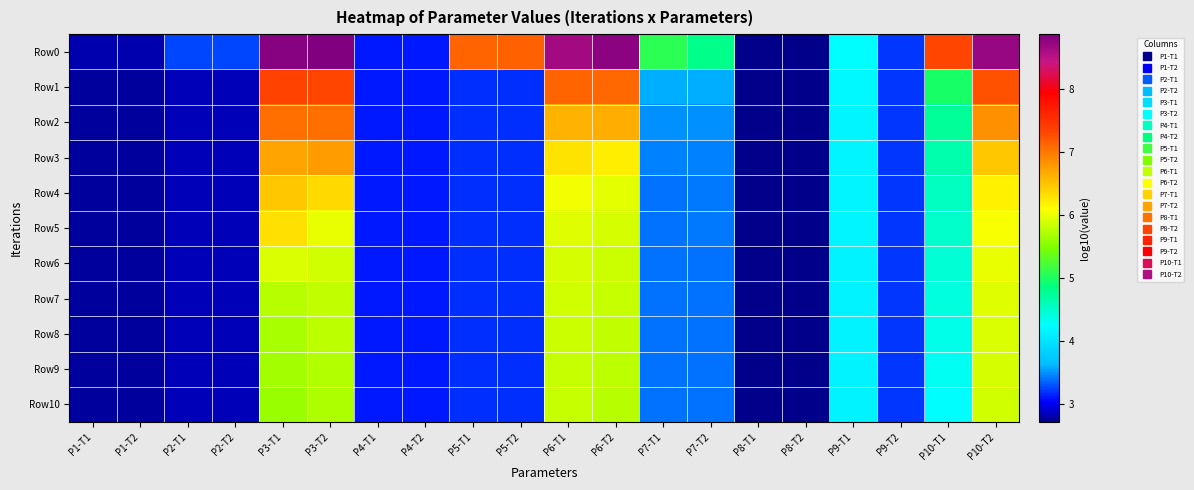

Reading right to left, list all the values displayed in this chart.

Row0: P10-T2=8.7	P10-T1=7.3	P9-T2=3.2	P9-T1=4.3	P8-T2=2.7	P8-T1=2.7	P7-T2=4.8	P7-T1=5.1	P6-T2=8.8	P6-T1=8.6	P5-T2=7.2	P5-T1=7.1	P4-T2=3.1	P4-T1=3.1	P3-T2=8.9	P3-T1=8.8	P2-T2=3.3	P2-T1=3.3	P1-T2=2.8	P1-T1=2.8
Row1: P10-T2=7.2	P10-T1=5.0	P9-T2=3.2	P9-T1=4.2	P8-T2=2.7	P8-T1=2.7	P7-T2=3.6	P7-T1=3.6	P6-T2=7.1	P6-T1=7.1	P5-T2=3.2	P5-T1=3.2	P4-T2=3.1	P4-T1=3.1	P3-T2=7.3	P3-T1=7.3	P2-T2=2.8	P2-T1=2.8	P1-T2=2.8	P1-T1=2.8
Row2: P10-T2=6.8	P10-T1=4.7	P9-T2=3.2	P9-T1=4.2	P8-T2=2.7	P8-T1=2.7	P7-T2=3.5	P7-T1=3.5	P6-T2=6.6	P6-T1=6.6	P5-T2=3.2	P5-T1=3.2	P4-T2=3.1	P4-T1=3.1	P3-T2=7.1	P3-T1=7.0	P2-T2=2.8	P2-T1=2.8	P1-T2=2.8	P1-T1=2.8
Row3: P10-T2=6.5	P10-T1=4.6	P9-T2=3.2	P9-T1=4.2	P8-T2=2.7	P8-T1=2.7	P7-T2=3.5	P7-T1=3.4	P6-T2=6.2	P6-T1=6.3	P5-T2=3.2	P5-T1=3.2	P4-T2=3.1	P4-T1=3.1	P3-T2=6.8	P3-T1=6.7	P2-T2=2.8	P2-T1=2.8	P1-T2=2.8	P1-T1=2.8
Row4: P10-T2=6.2	P10-T1=4.6	P9-T2=3.2	P9-T1=4.2	P8-T2=2.7	P8-T1=2.7	P7-T2=3.4	P7-T1=3.4	P6-T2=6.0	P6-T1=6.0	P5-T2=3.2	P5-T1=3.2	P4-T2=3.1	P4-T1=3.1	P3-T2=6.4	P3-T1=6.5	P2-T2=2.8	P2-T1=2.8	P1-T2=2.8	P1-T1=2.8
Row5: P10-T2=6.1	P10-T1=4.5	P9-T2=3.2	P9-T1=4.2	P8-T2=2.7	P8-T1=2.7	P7-T2=3.4	P7-T1=3.4	P6-T2=5.9	P6-T1=6.0	P5-T2=3.2	P5-T1=3.2	P4-T2=3.1	P4-T1=3.1	P3-T2=6.0	P3-T1=6.3	P2-T2=2.8	P2-T1=2.8	P1-T2=2.8	P1-T1=2.8
Row6: P10-T2=6.0	P10-T1=4.4	P9-T2=3.2	P9-T1=4.2	P8-T2=2.7	P8-T1=2.7	P7-T2=3.4	P7-T1=3.4	P6-T2=5.9	P6-T1=5.9	P5-T2=3.2	P5-T1=3.2	P4-T2=3.1	P4-T1=3.1	P3-T2=5.9	P3-T1=5.9	P2-T2=2.8	P2-T1=2.8	P1-T2=2.8	P1-T1=2.8
Row7: P10-T2=6.0	P10-T1=4.4	P9-T2=3.2	P9-T1=4.2	P8-T2=2.7	P8-T1=2.7	P7-T2=3.4	P7-T1=3.4	P6-T2=5.8	P6-T1=5.9	P5-T2=3.2	P5-T1=3.2	P4-T2=3.1	P4-T1=3.1	P3-T2=5.8	P3-T1=5.8	P2-T2=2.8	P2-T1=2.8	P1-T2=2.8	P1-T1=2.8
Row8: P10-T2=5.9	P10-T1=4.4	P9-T2=3.2	P9-T1=4.2	P8-T2=2.7	P8-T1=2.7	P7-T2=3.4	P7-T1=3.4	P6-T2=5.8	P6-T1=5.9	P5-T2=3.2	P5-T1=3.2	P4-T2=3.1	P4-T1=3.1	P3-T2=5.8	P3-T1=5.7	P2-T2=2.8	P2-T1=2.8	P1-T2=2.8	P1-T1=2.8
Row9: P10-T2=5.9	P10-T1=4.3	P9-T2=3.2	P9-T1=4.1	P8-T2=2.7	P8-T1=2.7	P7-T2=3.4	P7-T1=3.4	P6-T2=5.8	P6-T1=5.8	P5-T2=3.2	P5-T1=3.2	P4-T2=3.1	P4-T1=3.1	P3-T2=5.7	P3-T1=5.7	P2-T2=2.8	P2-T1=2.8	P1-T2=2.8	P1-T1=2.8
Row10: P10-T2=5.9	P10-T1=4.3	P9-T2=3.2	P9-T1=4.1	P8-T2=2.7	P8-T1=2.7	P7-T2=3.4	P7-T1=3.4	P6-T2=5.8	P6-T1=5.8	P5-T2=3.2	P5-T1=3.2	P4-T2=3.1	P4-T1=3.1	P3-T2=5.7	P3-T1=5.6	P2-T2=2.8	P2-T1=2.8	P1-T2=2.8	P1-T1=2.8